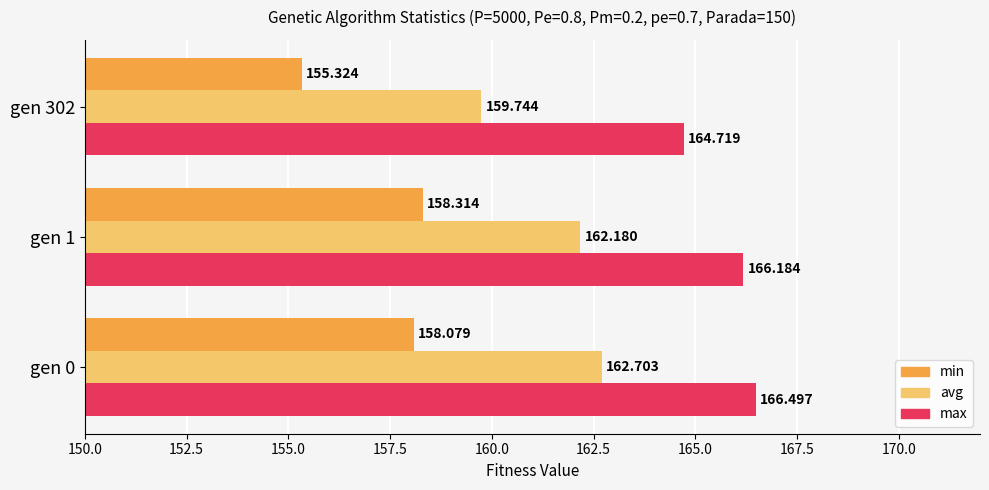

Is the value of avg at gen 0 greater than the value of max at gen 0?

No